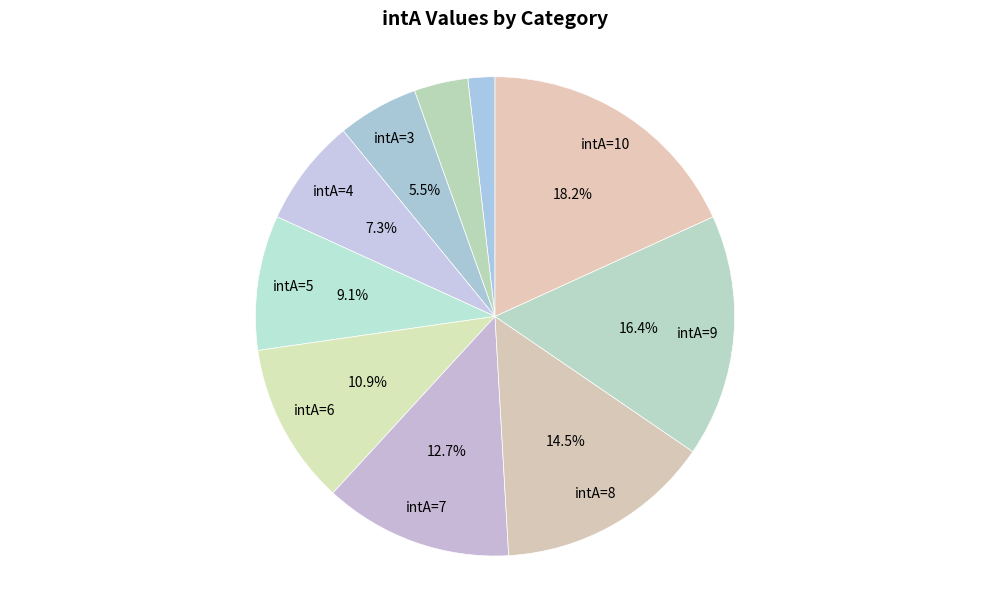

Count the number of slices in the pie.

10